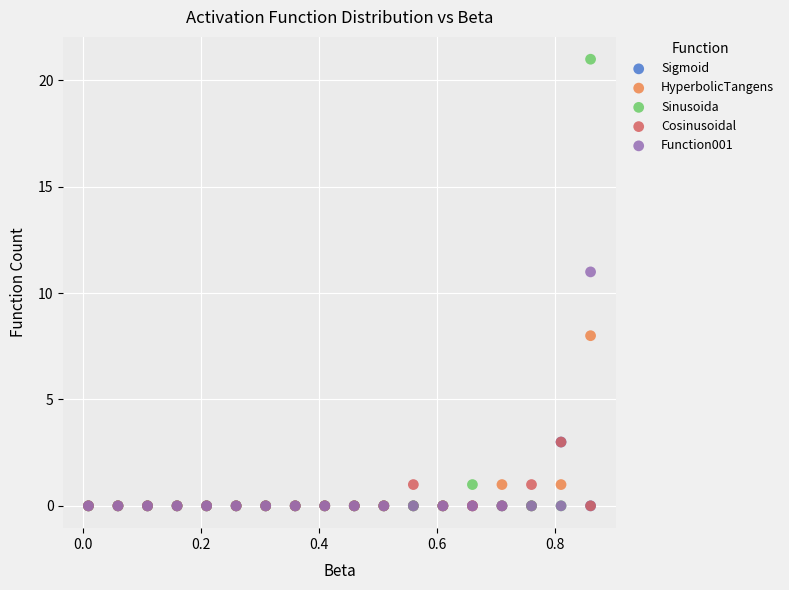

What are all the series names shown in the legend?

Sigmoid, HyperbolicTangens, Sinusoida, Cosinusoidal, Function001